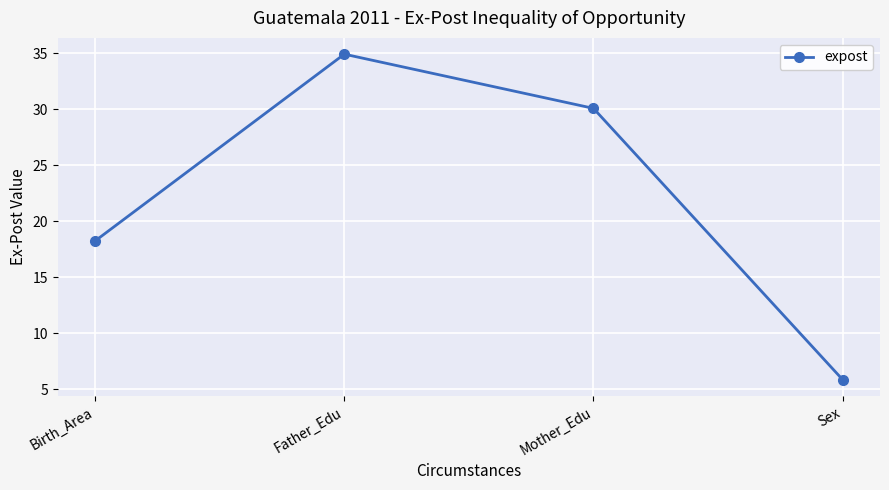

What is the label of the 3rd point from the right?

Father_Edu